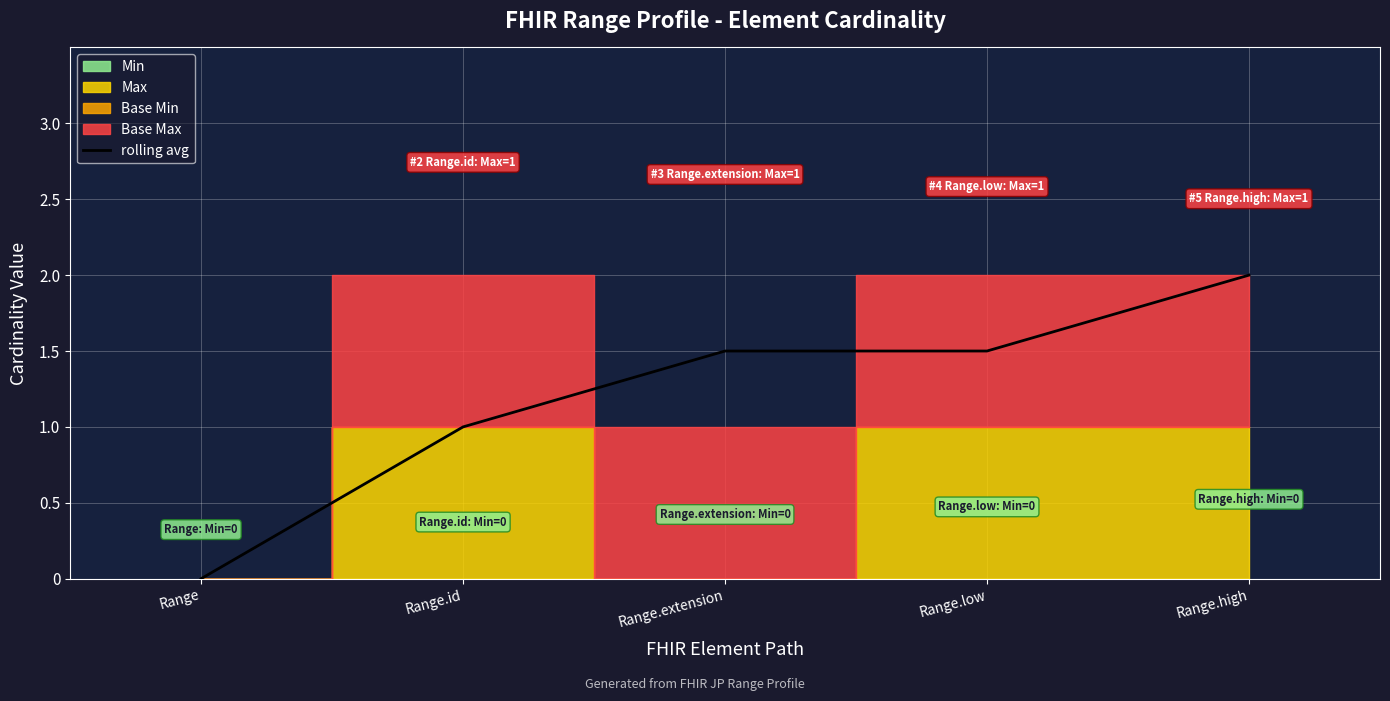

Does the chart display data point markers on the line(s)?

No